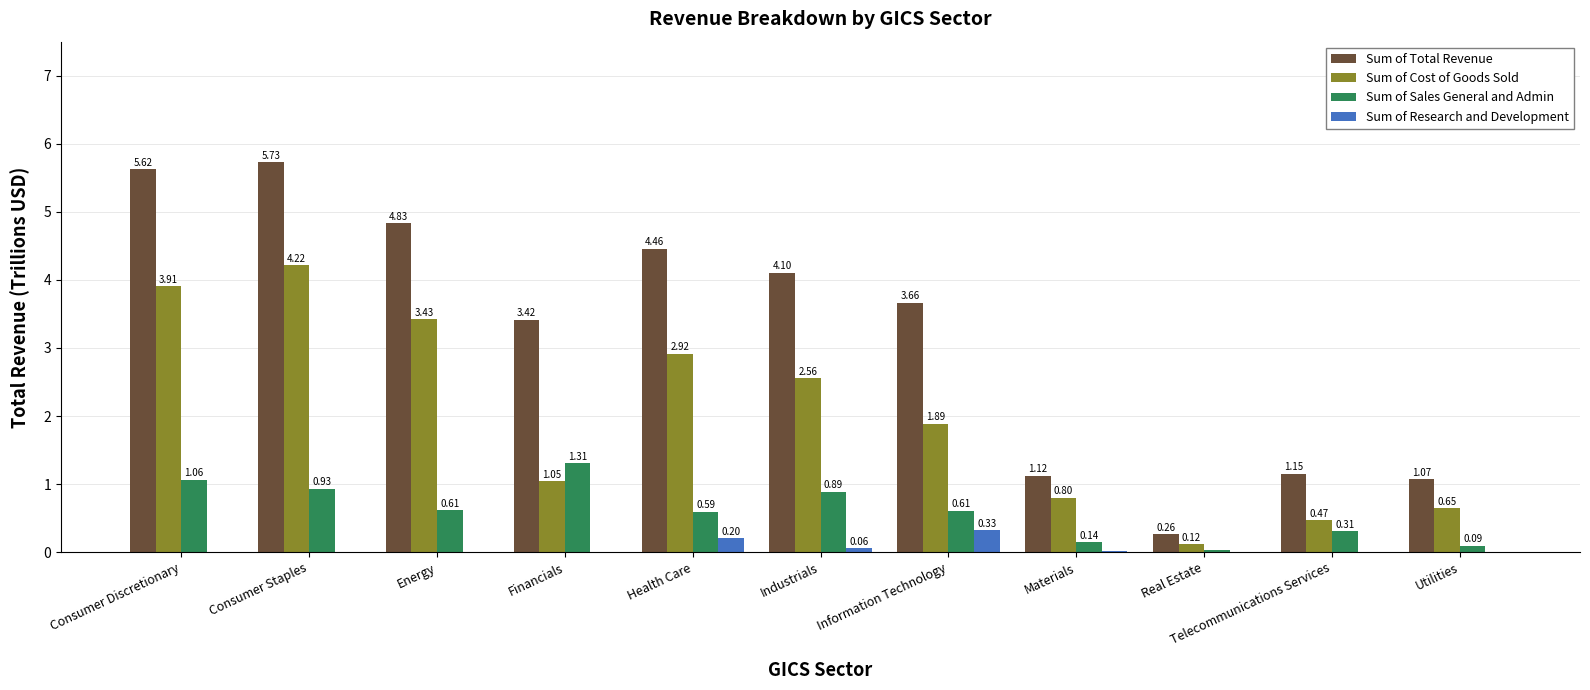

Is the value of Sum of Sales General and Admin at Financials greater than the value of Sum of Cost of Goods Sold at Utilities?

Yes